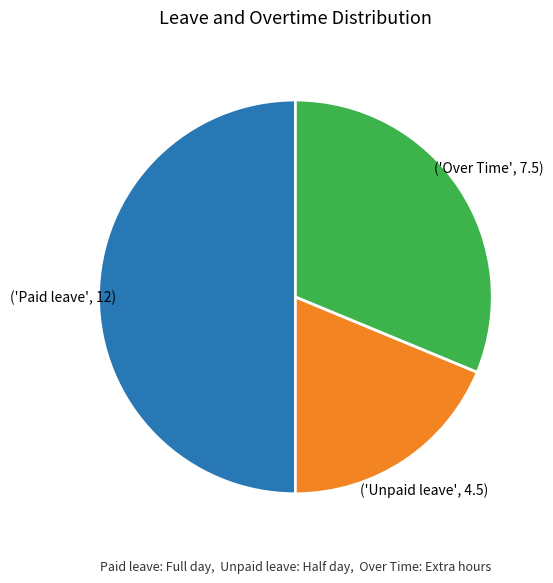

Rank the categories by value from highest to lowest.

Paid leave, Over Time, Unpaid leave